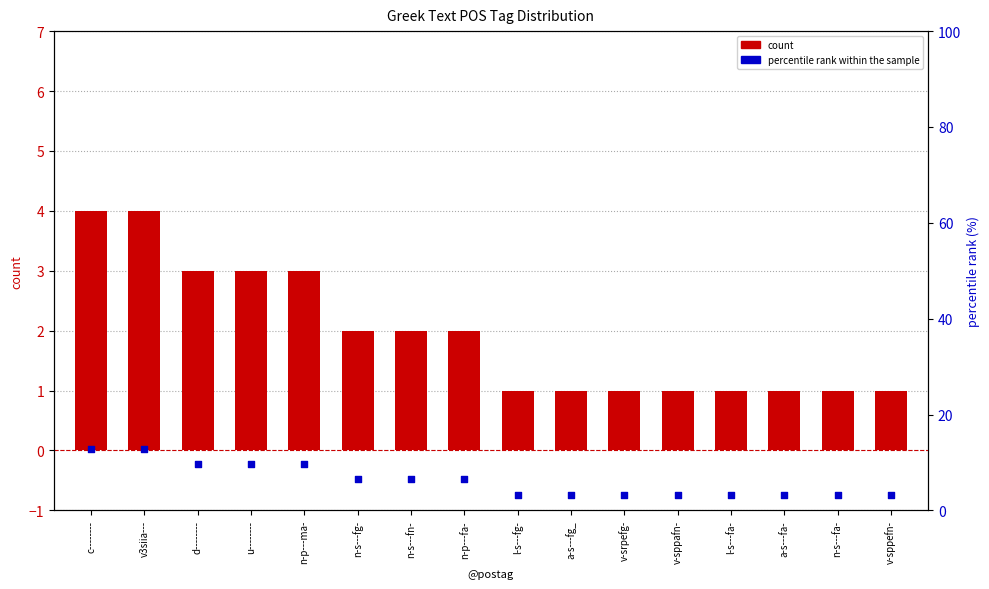

What is the total value across all series at l-s---fg-?

4.2